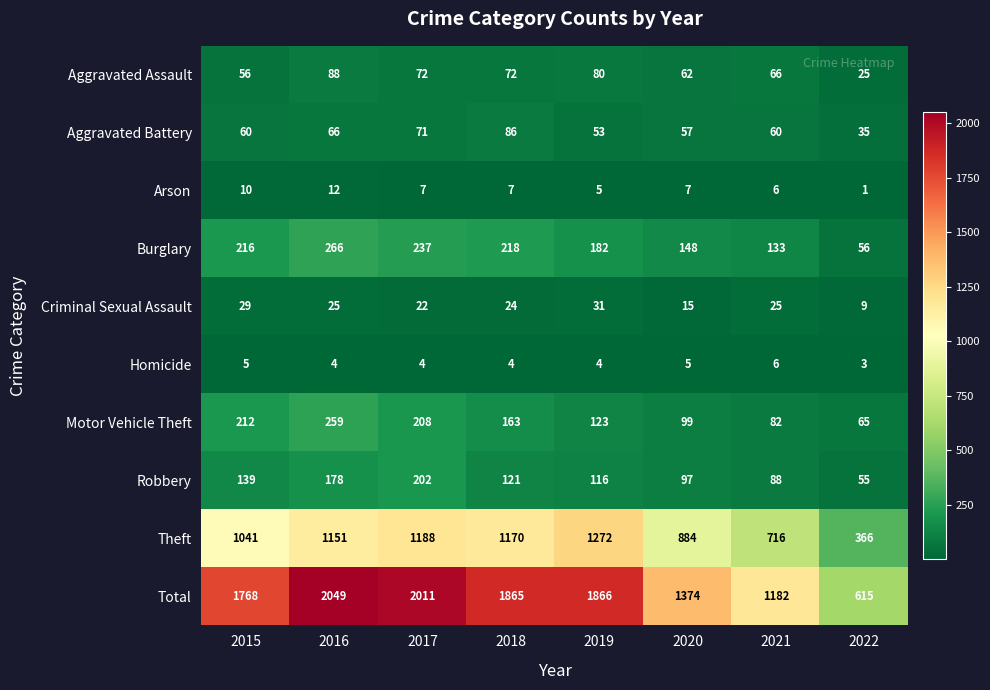

Which series has the largest total across all categories?

Total